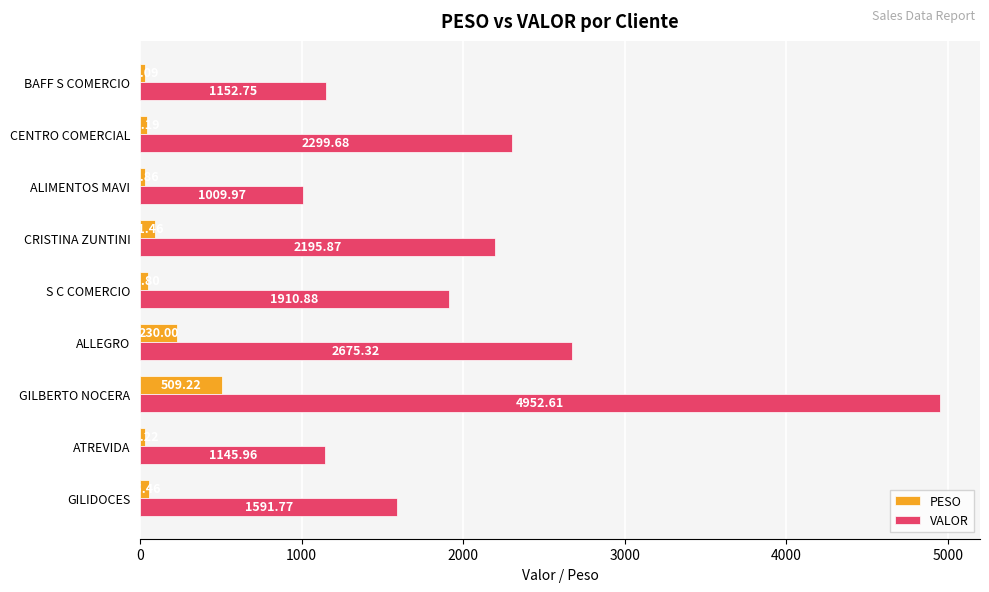

Where is VALOR nearest to the value 2981?

ALLEGRO